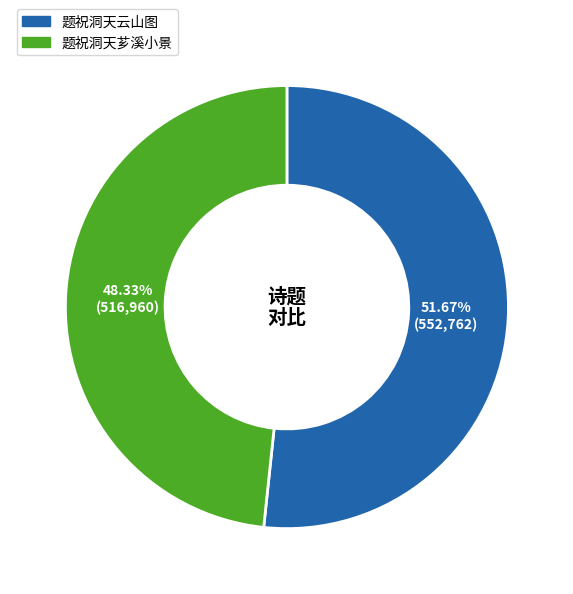

Which slice is the largest?

题祝洞天云山图